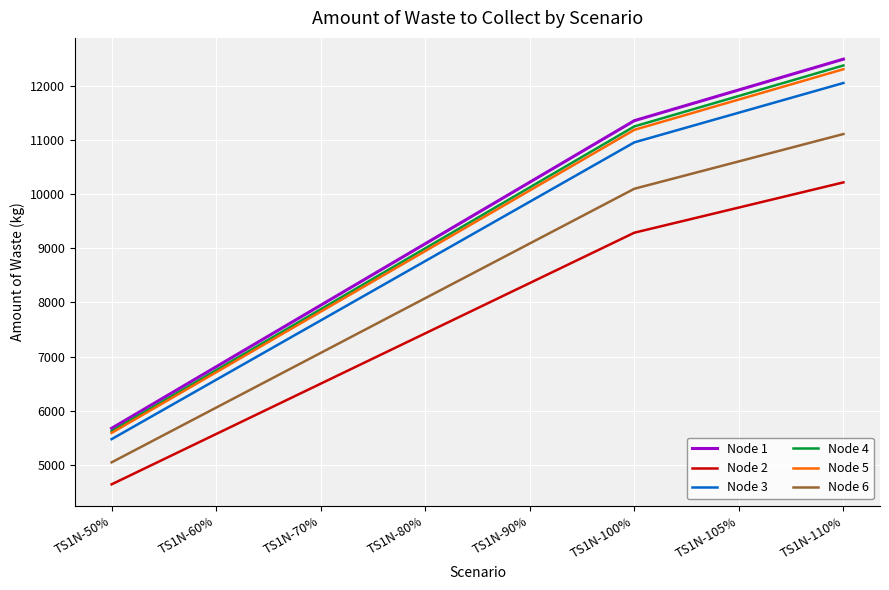

True or false: Node 3 has more than 1 interior local peaks.

False